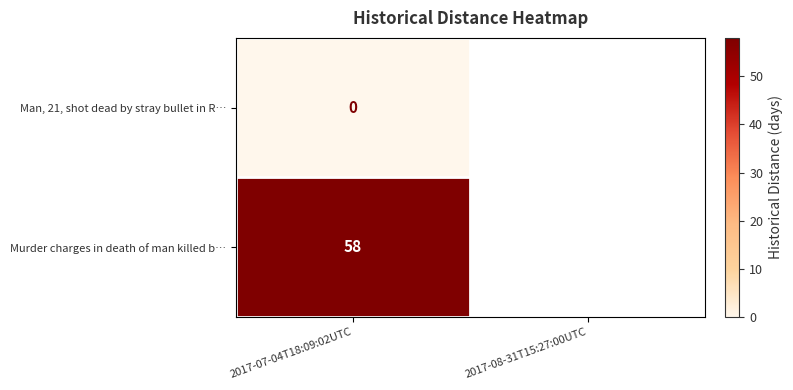

True or false: Murder charges in death of man killed b… has a value of 32 at 2017-07-04T18:09:02UTC.

False